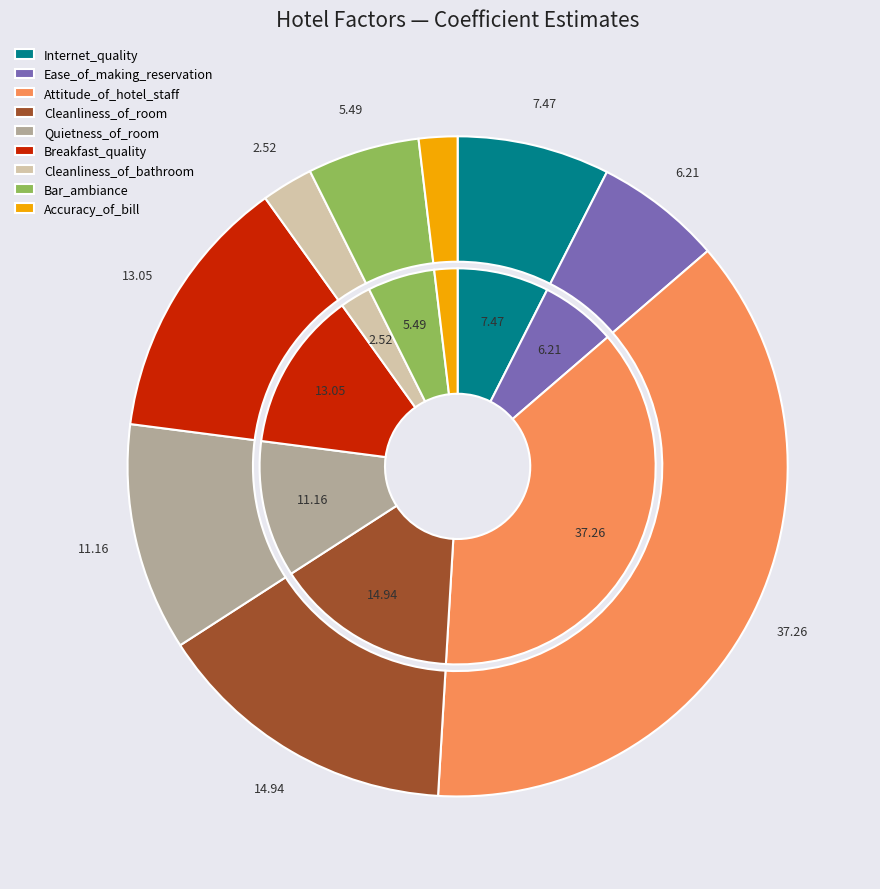

How much of the chart is everything except Attitude_of_hotel_staff?

62.7%